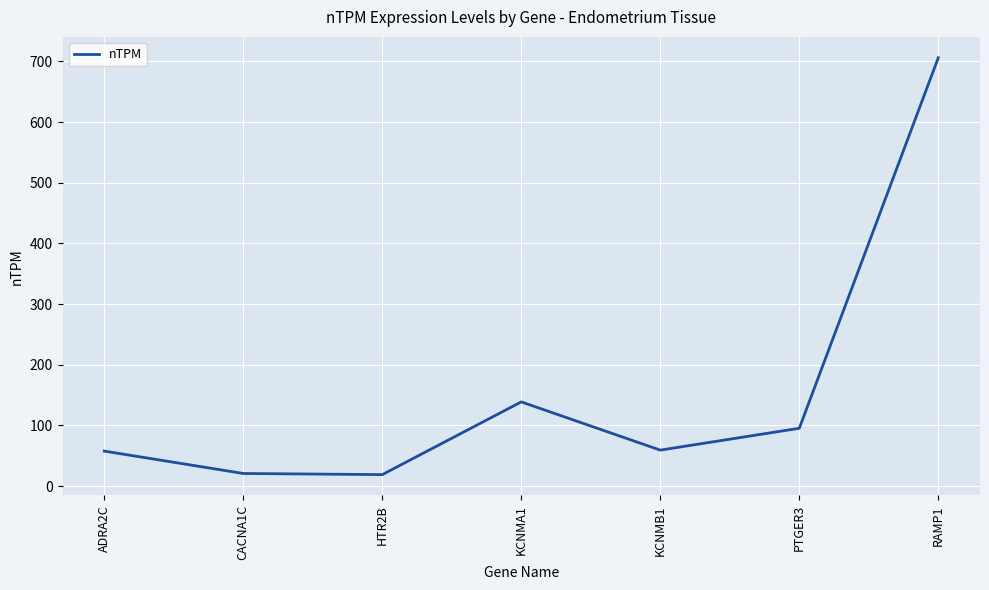

How many interior local valleys (lower than both neighbors) does the data have?

2